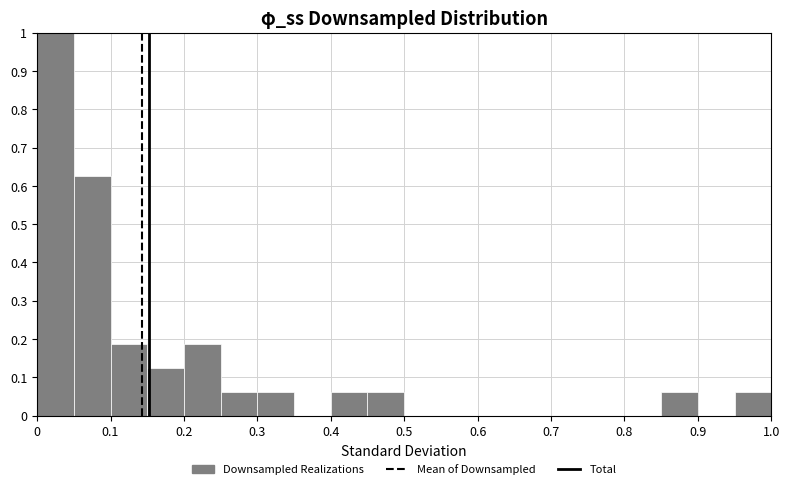

What is the height of the bar covering 0.05 to 0.10 on the x-axis? The values are not printed on the chart, so give them approximately, as read against the axis.

0.63